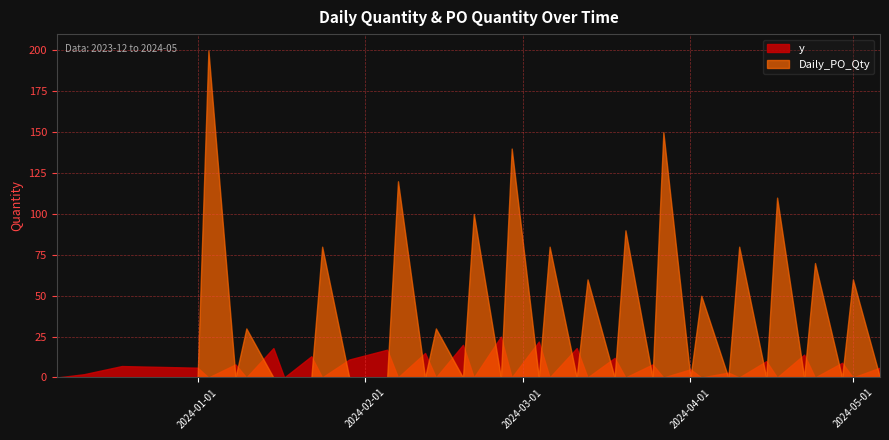

What is the total value across all series at 2024-02-21?

100